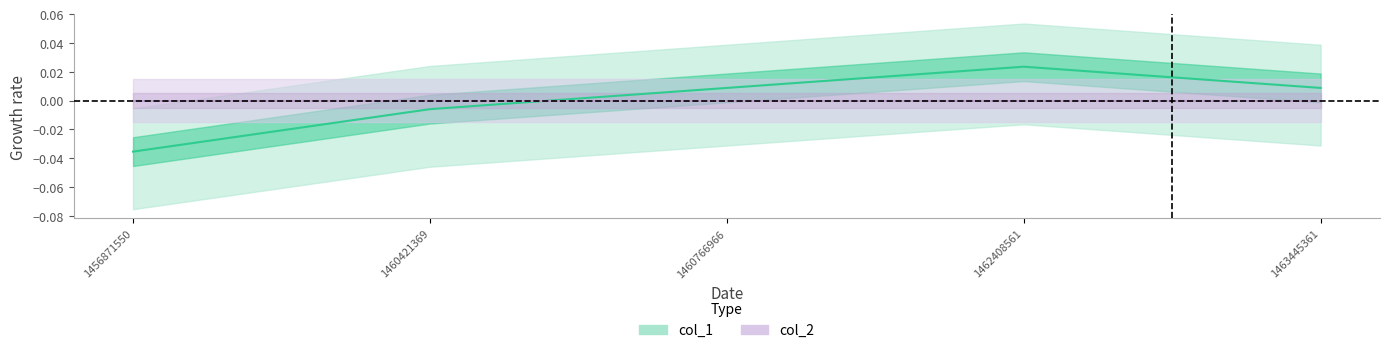

Rank the categories by value from lowest to highest.

1456871550, 1460421369, 1460766966, 1463445361, 1462408561